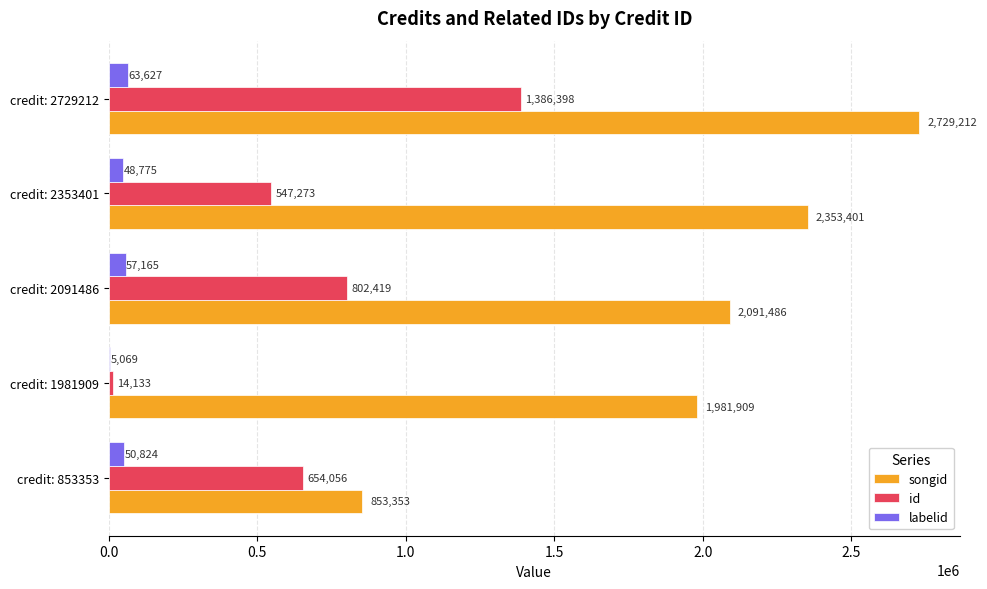

How many distinct data groups are displayed?

3